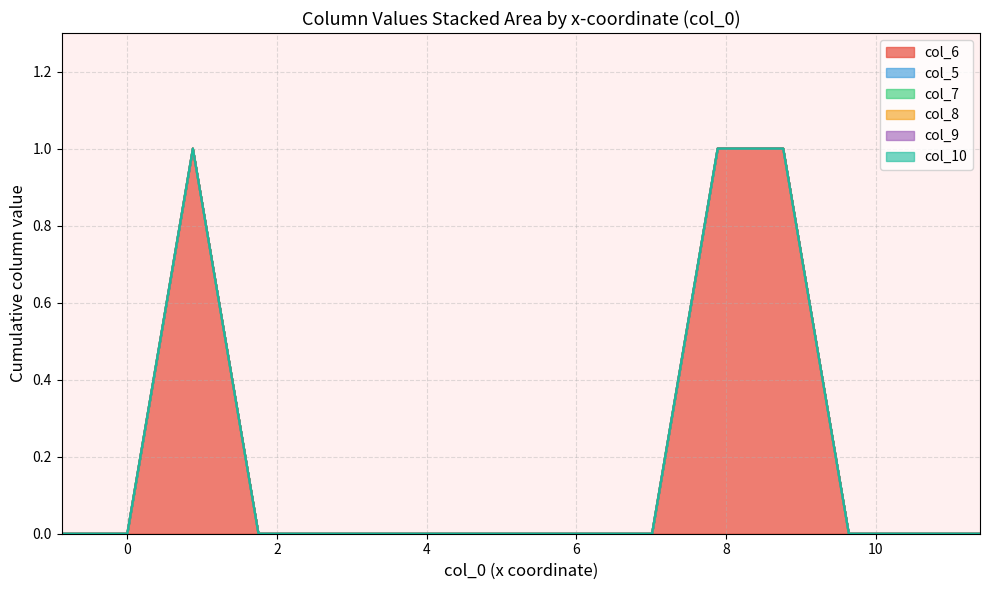

What is the greatest value displayed?

1